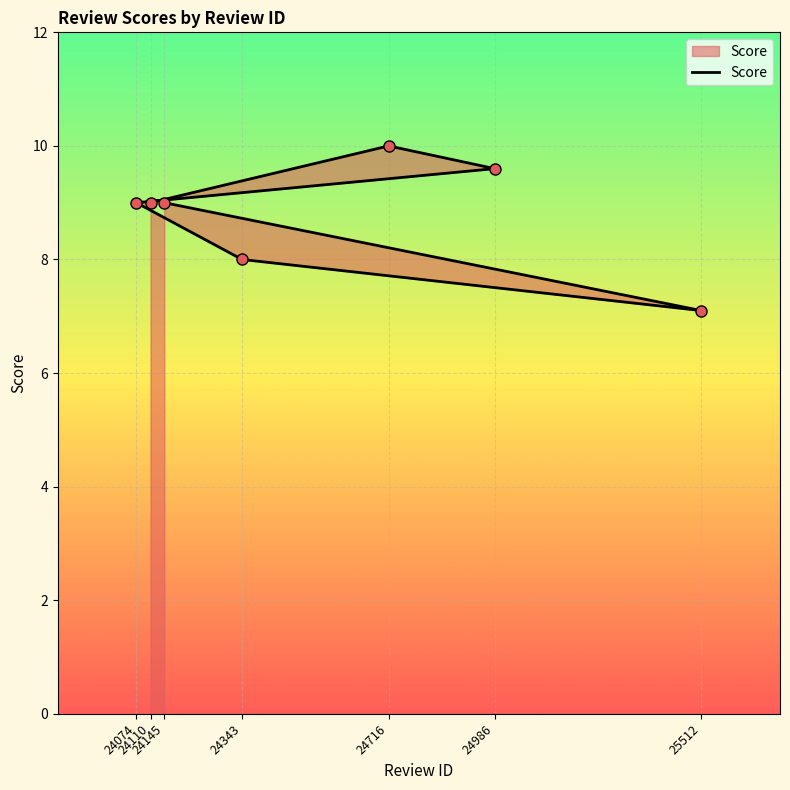

Where is the data nearest to the value 8?

24343